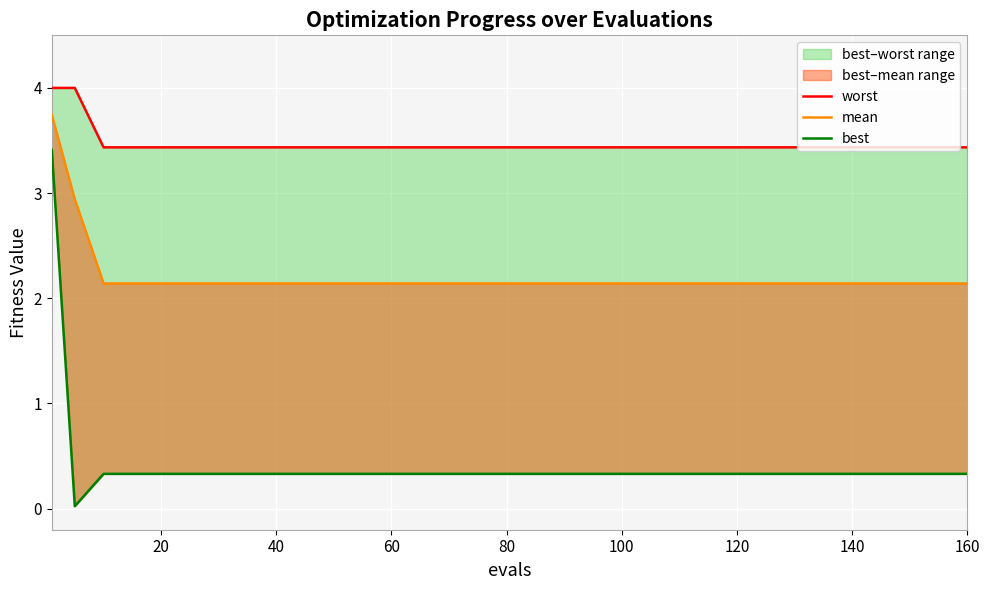

True or false: best and mean cross at least once.

False